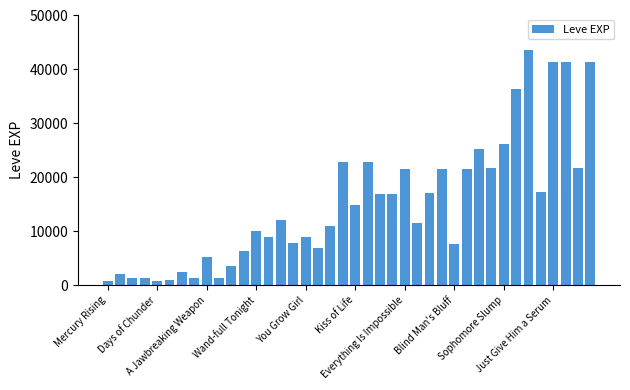

What is the average value?

15131